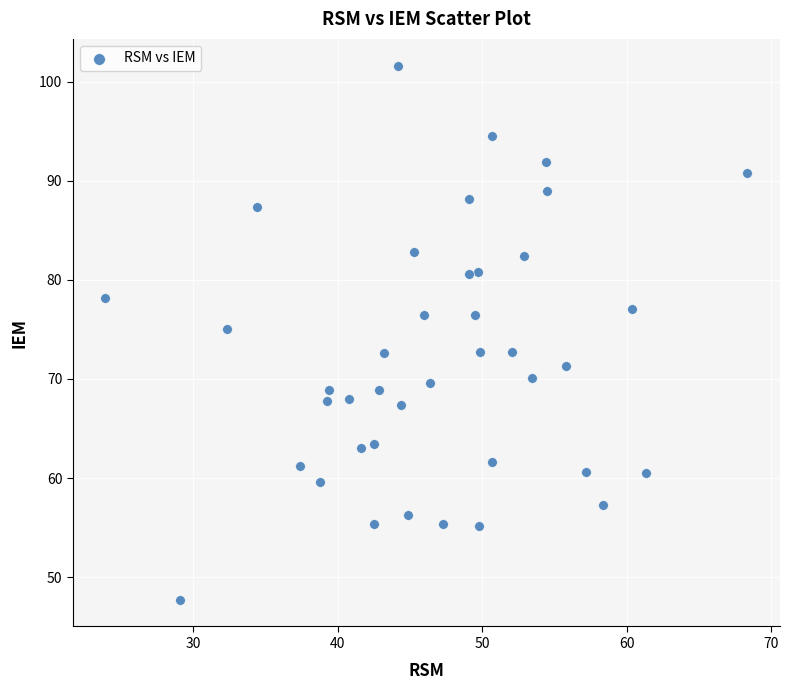

What is the range of X values (max minus min)?

44.5